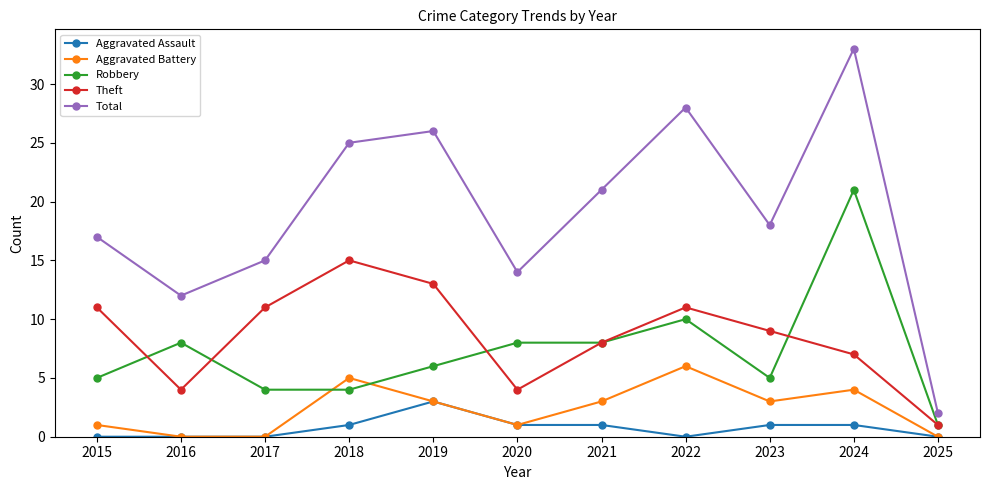

What is the value of the Theft point at the 3rd from the left?

11